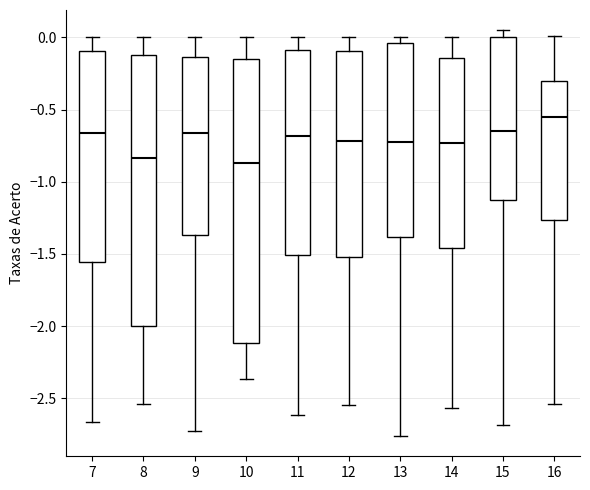

Reading left to right, read every box against the y-axis: the position of its median line, the range the box covers, and the ends of its whiskers. The values are not printed on the chart, so give them approximately, as read against the axis.

7: median -0.65, box -1.55 to -0.10, whiskers -2.65 to 0.00
8: median -0.85, box -2.00 to -0.10, whiskers -2.55 to 0.00
9: median -0.65, box -1.35 to -0.15, whiskers -2.75 to 0.00
10: median -0.85, box -2.10 to -0.15, whiskers -2.35 to 0.00
11: median -0.70, box -1.50 to -0.10, whiskers -2.60 to 0.00
12: median -0.70, box -1.50 to -0.10, whiskers -2.55 to 0.00
13: median -0.75, box -1.40 to -0.05, whiskers -2.75 to 0.00
14: median -0.75, box -1.45 to -0.15, whiskers -2.55 to 0.00
15: median -0.65, box -1.10 to 0.00, whiskers -2.70 to 0.05
16: median -0.55, box -1.25 to -0.30, whiskers -2.55 to 0.00